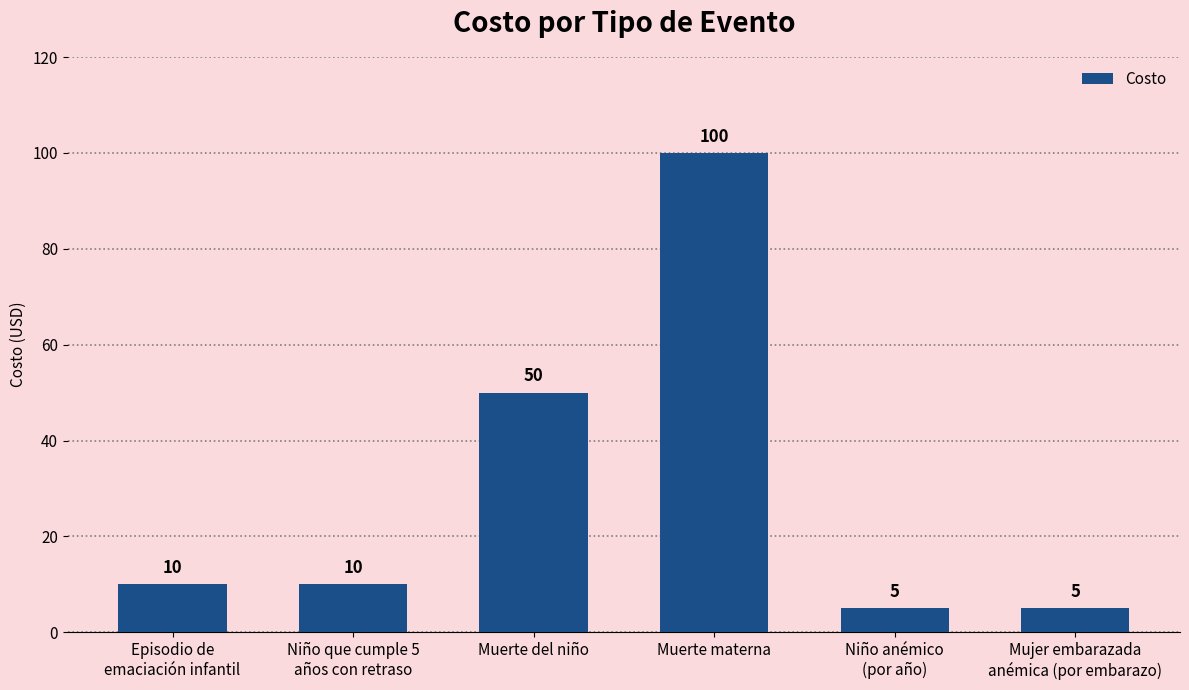

What is the sum of the values at Muerte del niño and Niño anémico
(por año)?

55